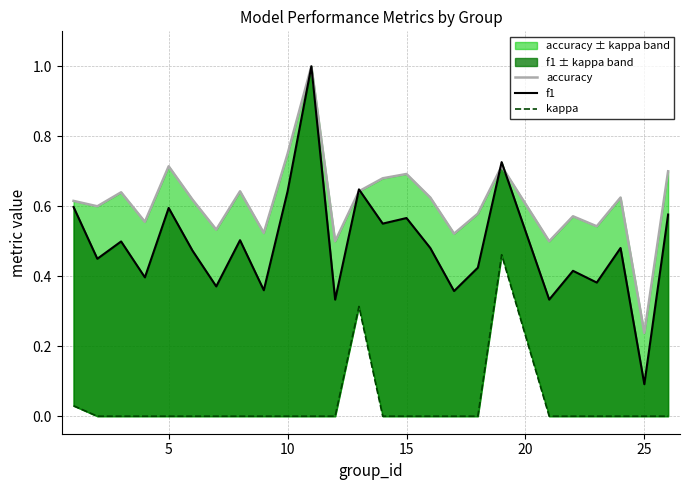

What are all the series names shown in the legend?

accuracy, f1, kappa